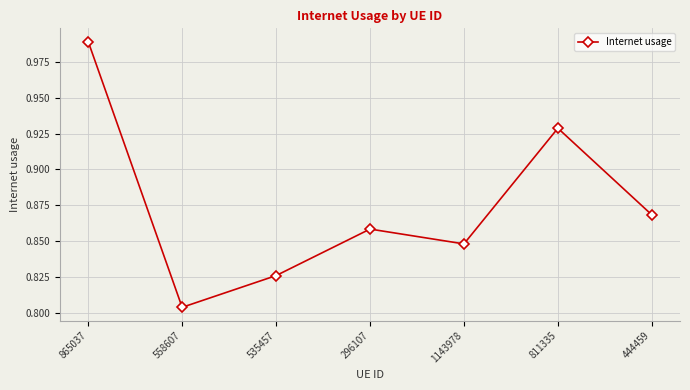

Where is the data nearest to the value 0?

558607